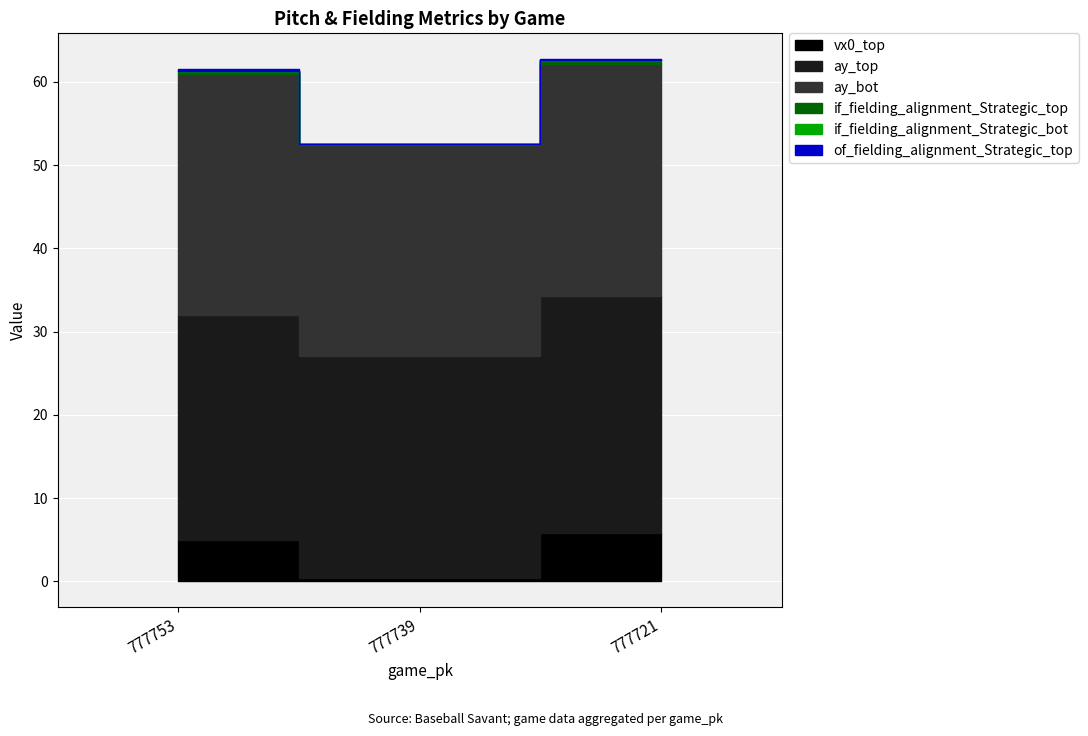

At which label does ay_top reach its peak?

777721